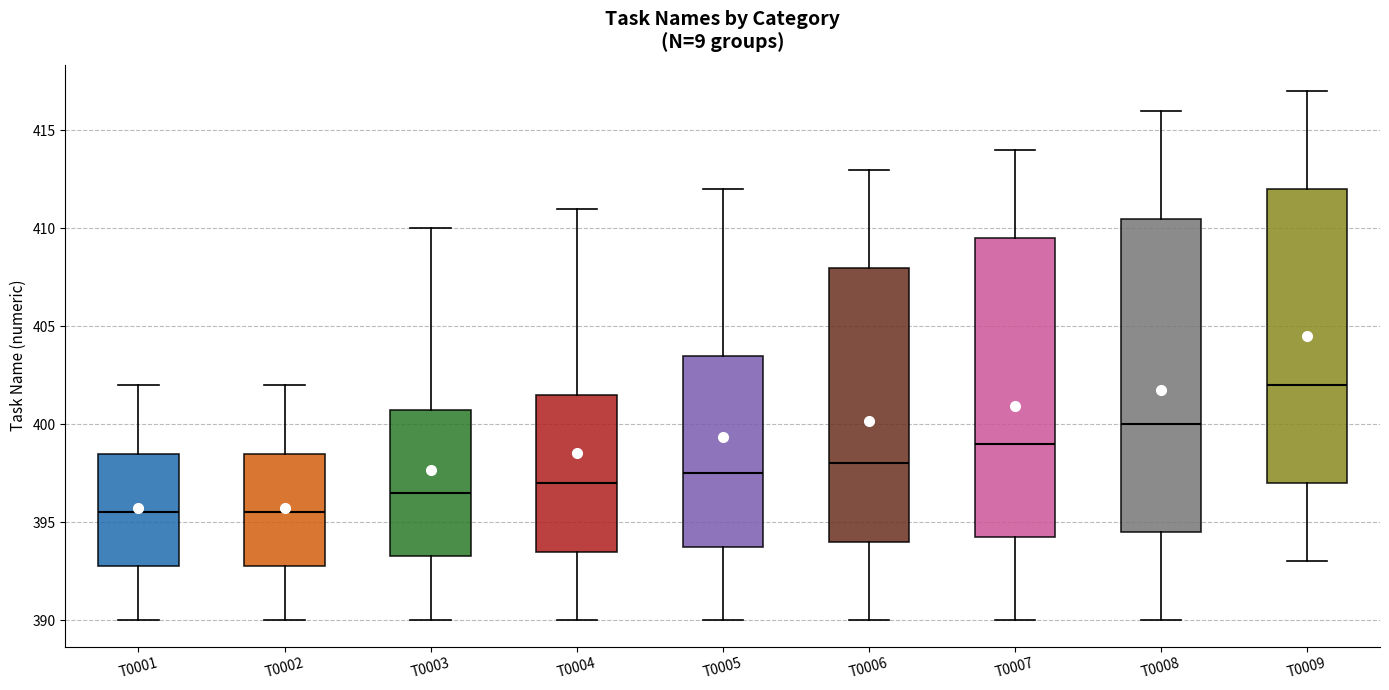

Reading left to right, transcribe this box plot: for each box, give where its median line is, the range the box spans, and where its two whiskers end, as read against the y-axis. The values are not printed on the chart, so give them approximately, as read against the axis.

T0001: median 395.5, box 393.0 to 398.5, whiskers 390.0 to 402.0
T0002: median 395.5, box 393.0 to 398.5, whiskers 390.0 to 402.0
T0003: median 396.5, box 393.5 to 401.0, whiskers 390.0 to 410.0
T0004: median 397.0, box 393.5 to 401.5, whiskers 390.0 to 411.0
T0005: median 397.5, box 394.0 to 403.5, whiskers 390.0 to 412.0
T0006: median 398.0, box 394.0 to 408.0, whiskers 390.0 to 413.0
T0007: median 399.0, box 394.5 to 409.5, whiskers 390.0 to 414.0
T0008: median 400.0, box 394.5 to 410.5, whiskers 390.0 to 416.0
T0009: median 402.0, box 397.0 to 412.0, whiskers 393.0 to 417.0